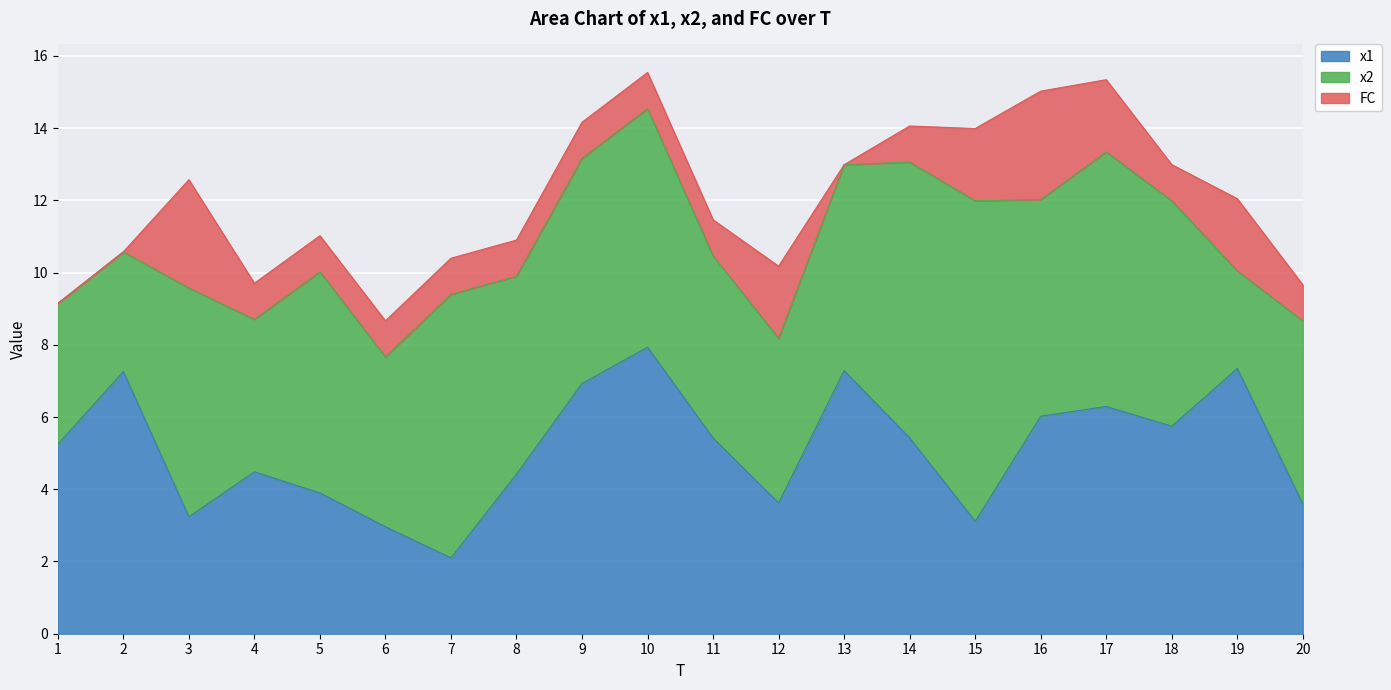

How many series are shown in this chart?

3